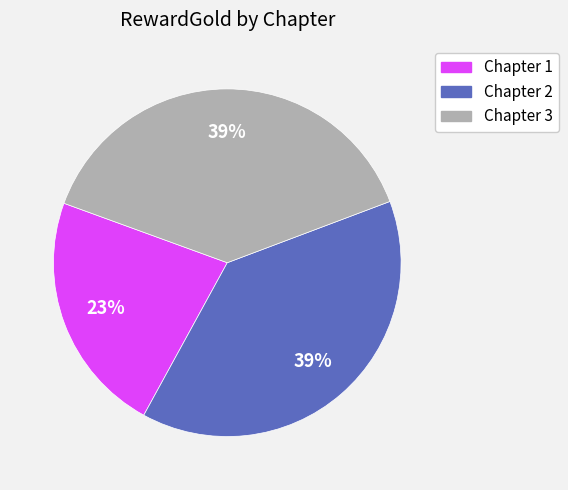

Does any single category account for the majority?

No